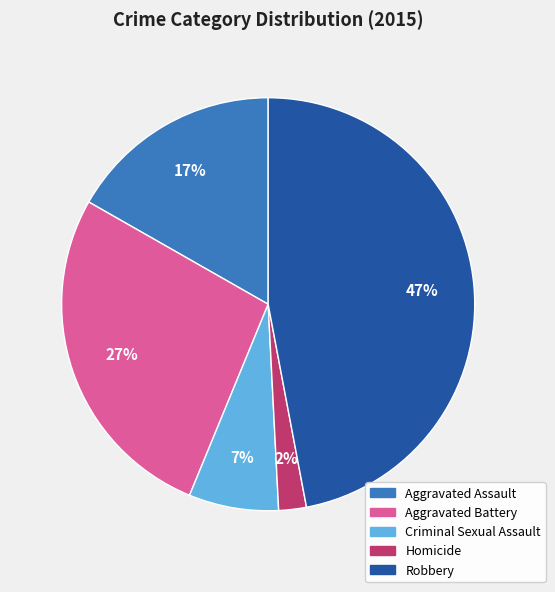

Rank the categories by value from highest to lowest.

Robbery, Aggravated Battery, Aggravated Assault, Criminal Sexual Assault, Homicide